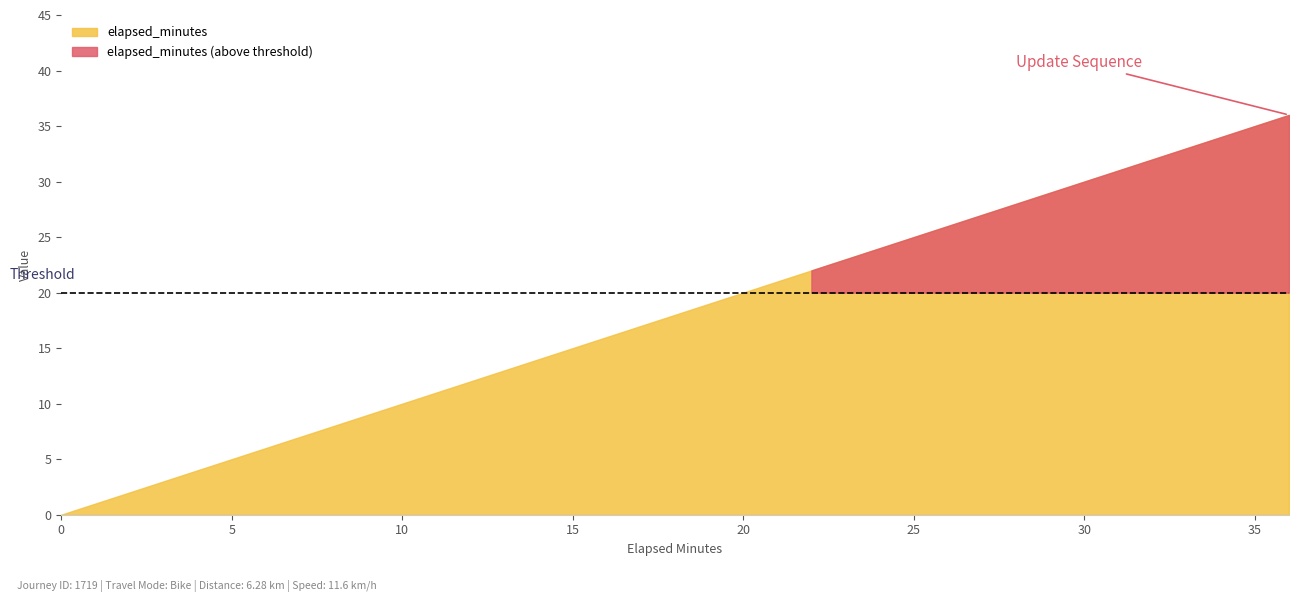

Reading left to right, extract all data points from this chart.

elapsed_minutes: 0=0	1=2	2=4	3=6	4=8	5=10	6=12	7=14	8=16	9=18	10=20	11=22	12=24	13=26	14=28	15=30	16=32	17=34	18=36
update_sequence: 0=0	1=1	2=2	3=3	4=4	5=5	6=6	7=7	8=8	9=9	10=10	11=11	12=12	13=13	14=14	15=15	16=16	17=17	18=18